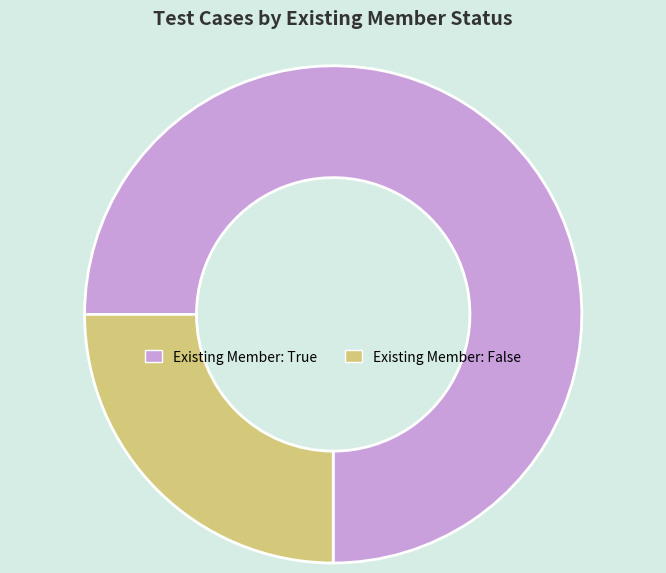

Does any single category account for the majority?

Yes